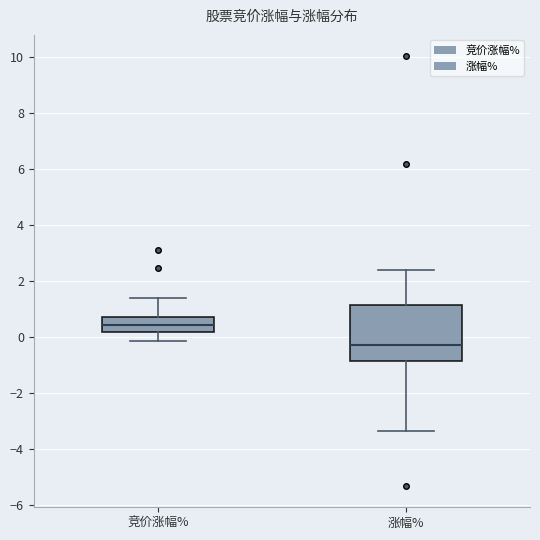

Which box is the tallest, from its lower edge to its upper edge?

涨幅%